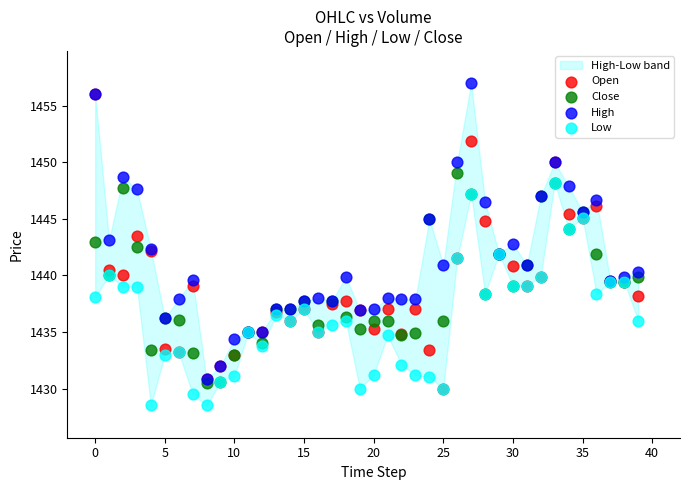

Which series reaches the maximum Y coordinate?

High